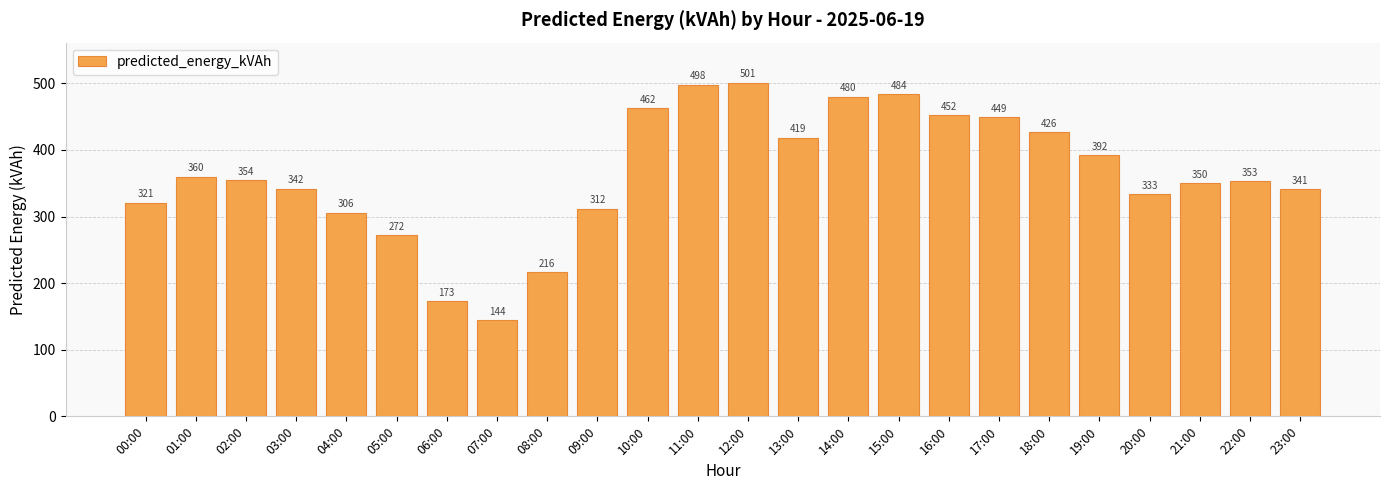

List the labels in order of value, largest first.

12:00, 11:00, 15:00, 14:00, 10:00, 16:00, 17:00, 18:00, 13:00, 19:00, 01:00, 02:00, 22:00, 21:00, 03:00, 23:00, 20:00, 00:00, 09:00, 04:00, 05:00, 08:00, 06:00, 07:00